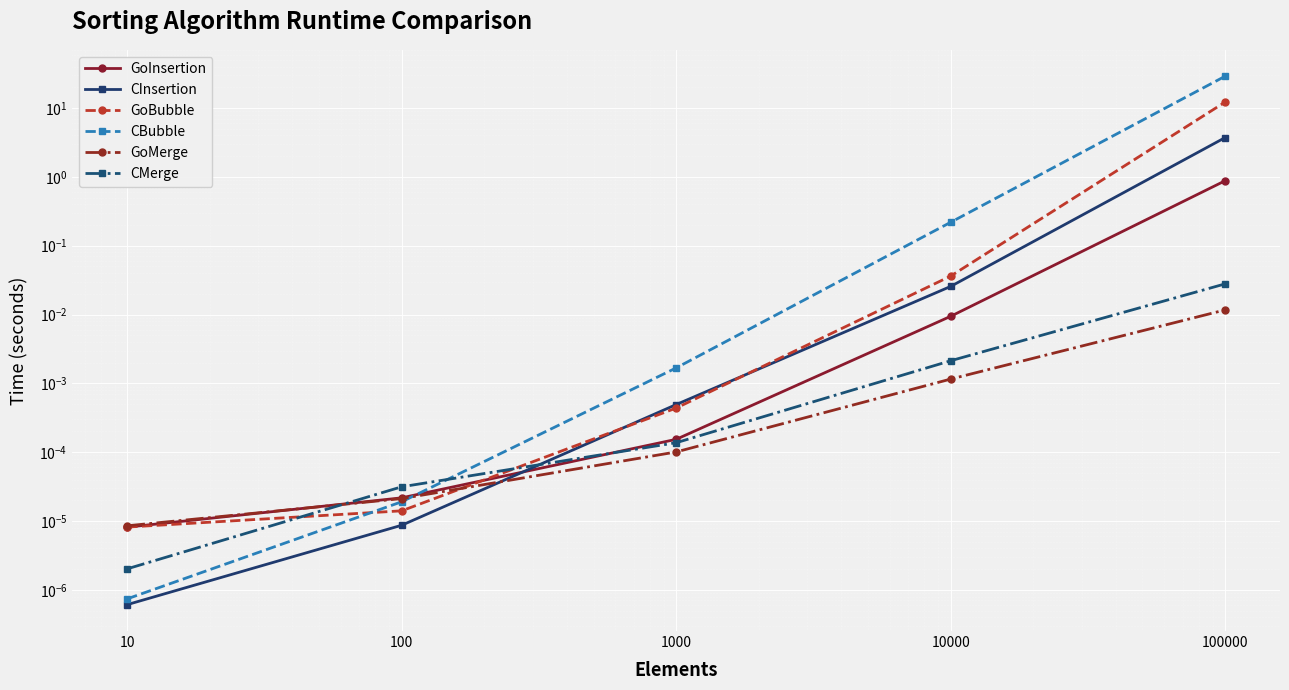

What is the average value of the CBubble series?

5.8